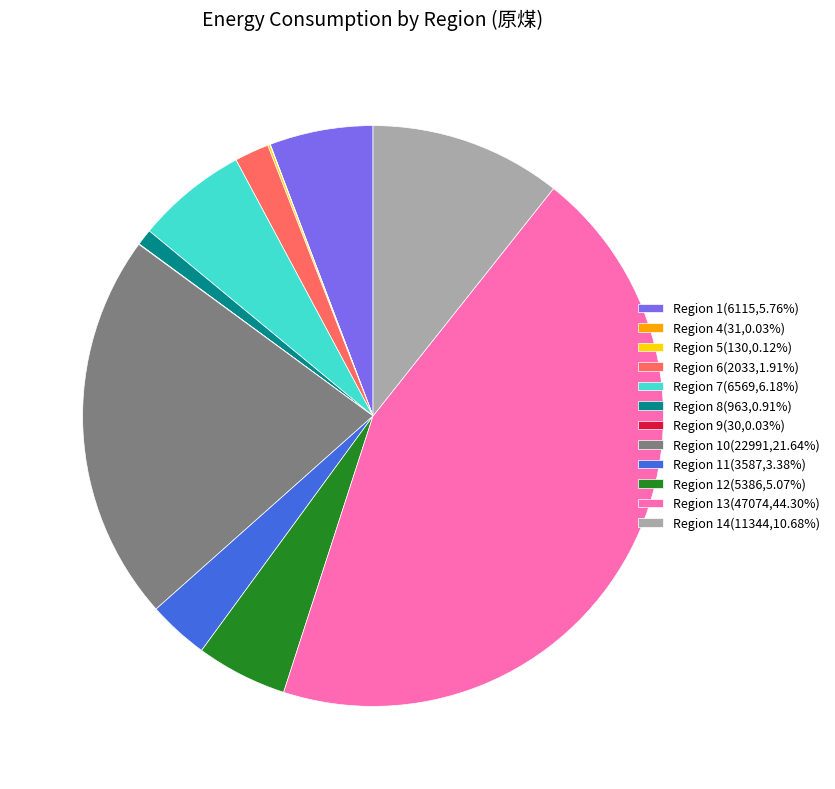

Combined, do Region 11(3587,3.38%) and Region 8(963,0.91%) account for over 50%?

No